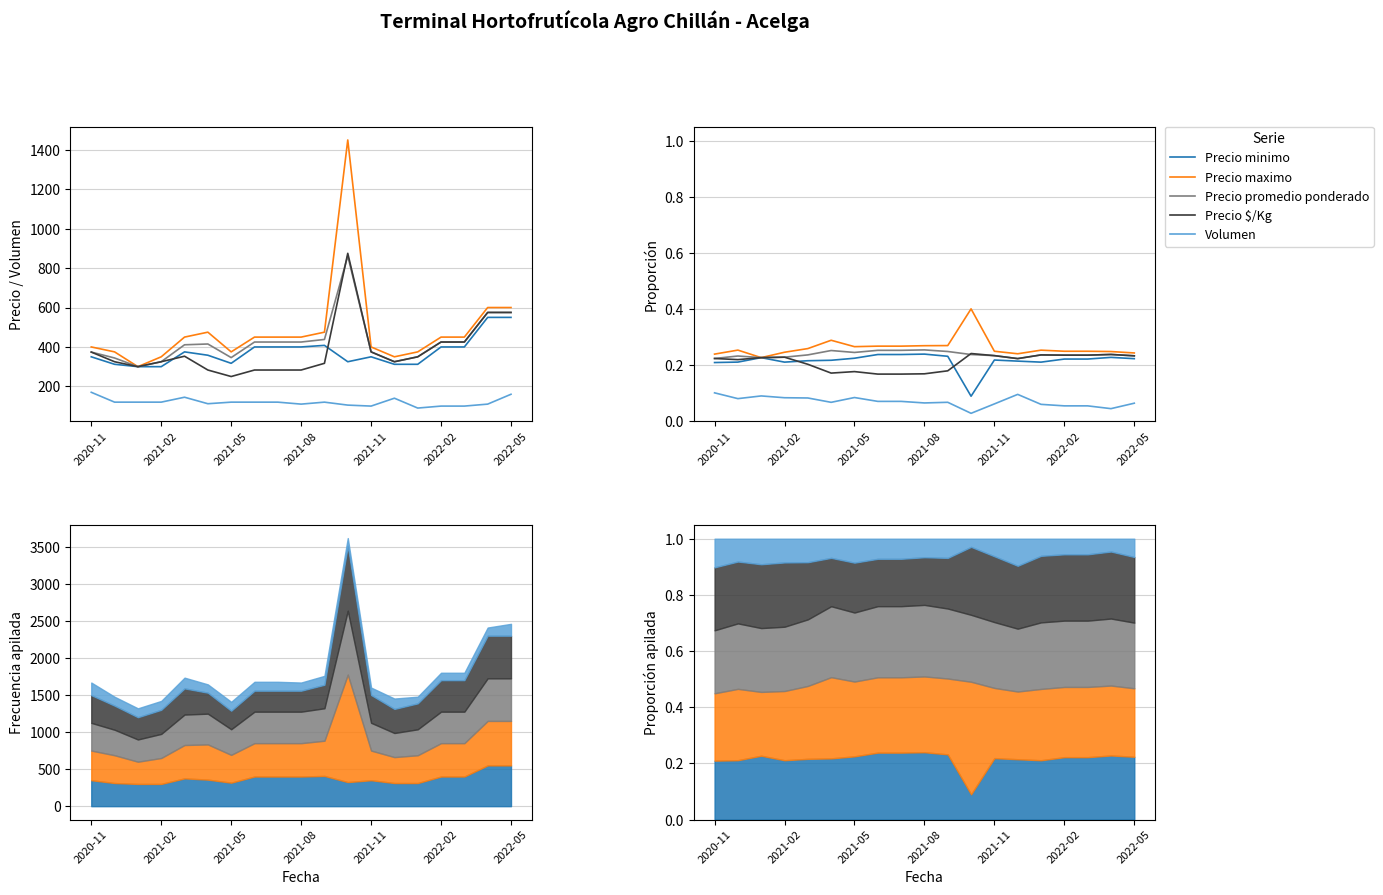

Where is Precio $/Kg nearest to the value 0?

7